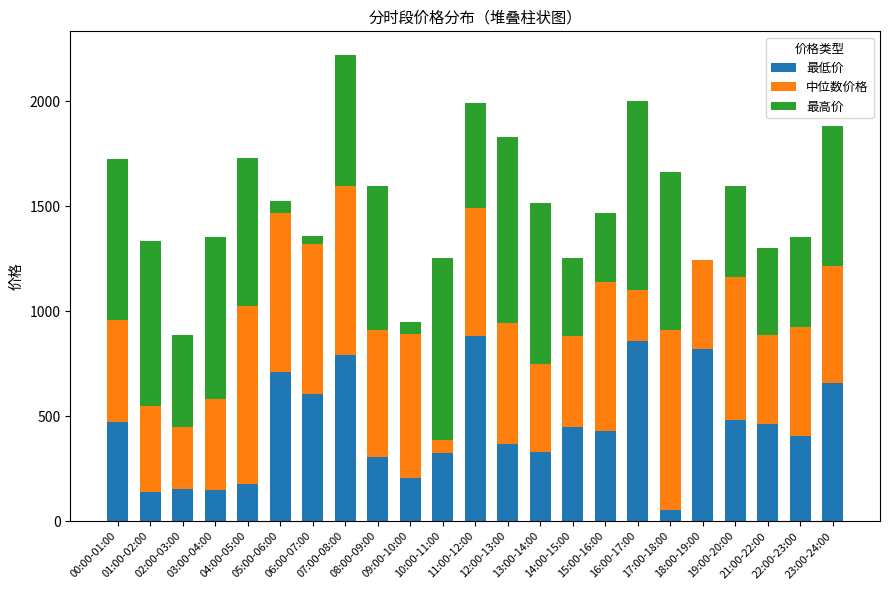

What is the average value of the 最高价 series?

532.4